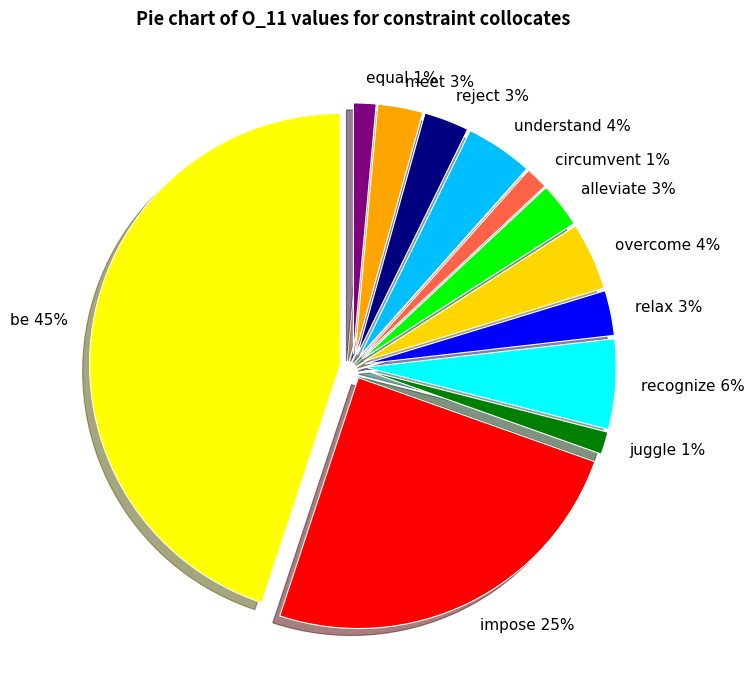

To the nearest percent, what is the average slice percentage?

8%